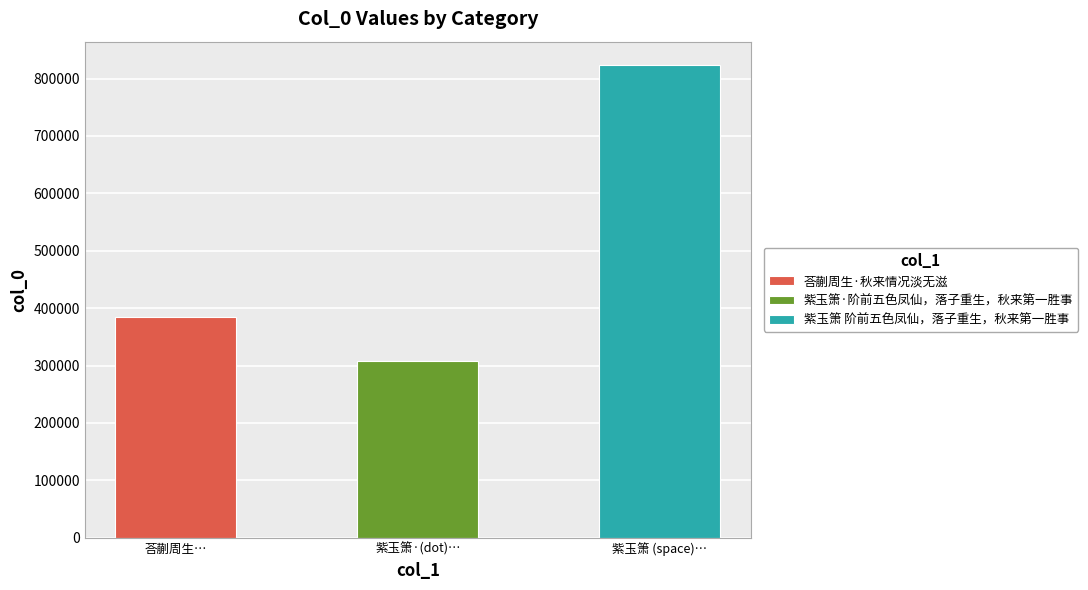

How many values are between 308171 and 823175?

3